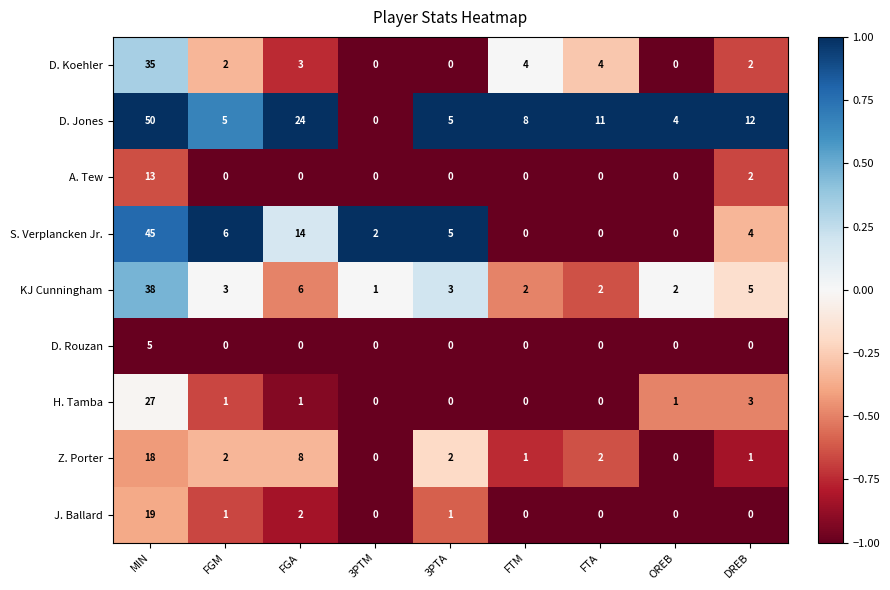

Rank the series by their maximum value, from highest to lowest.

D. Jones, S. Verplancken Jr., KJ Cunningham, D. Koehler, H. Tamba, J. Ballard, Z. Porter, A. Tew, D. Rouzan